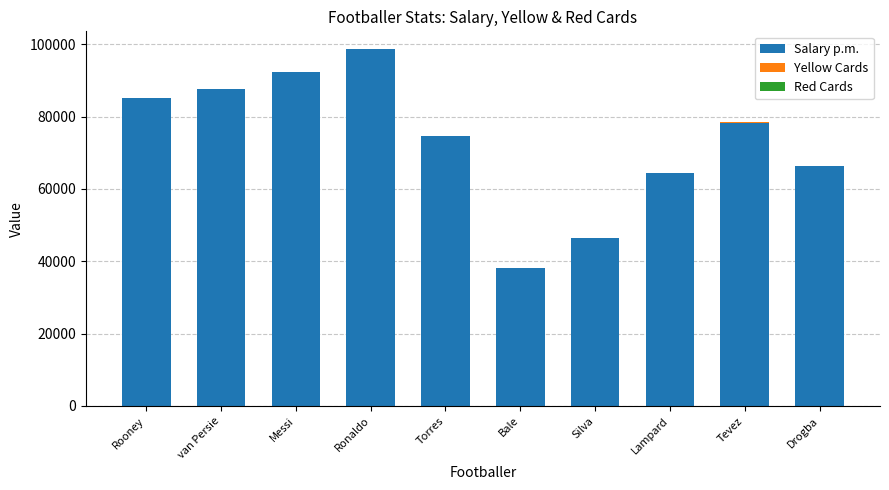

At which label does Salary p.m. reach its peak?

Ronaldo